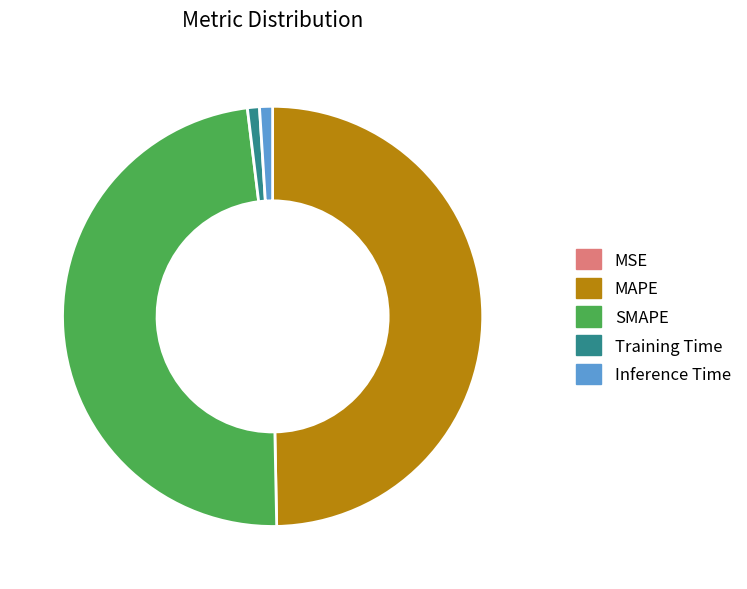

Is it true that Inference Time is 1% of the pie?

True